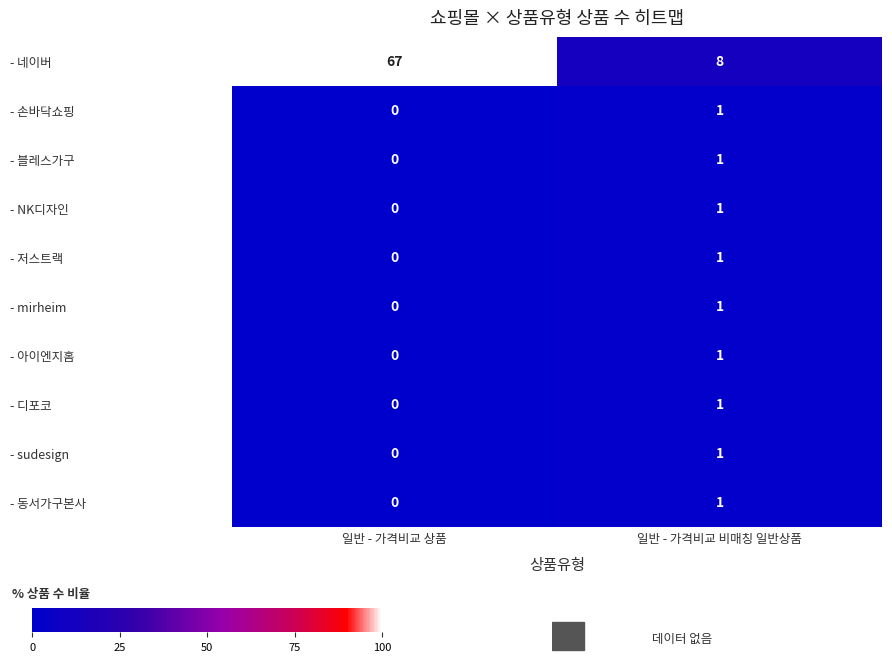

How many series are shown in this chart?

10